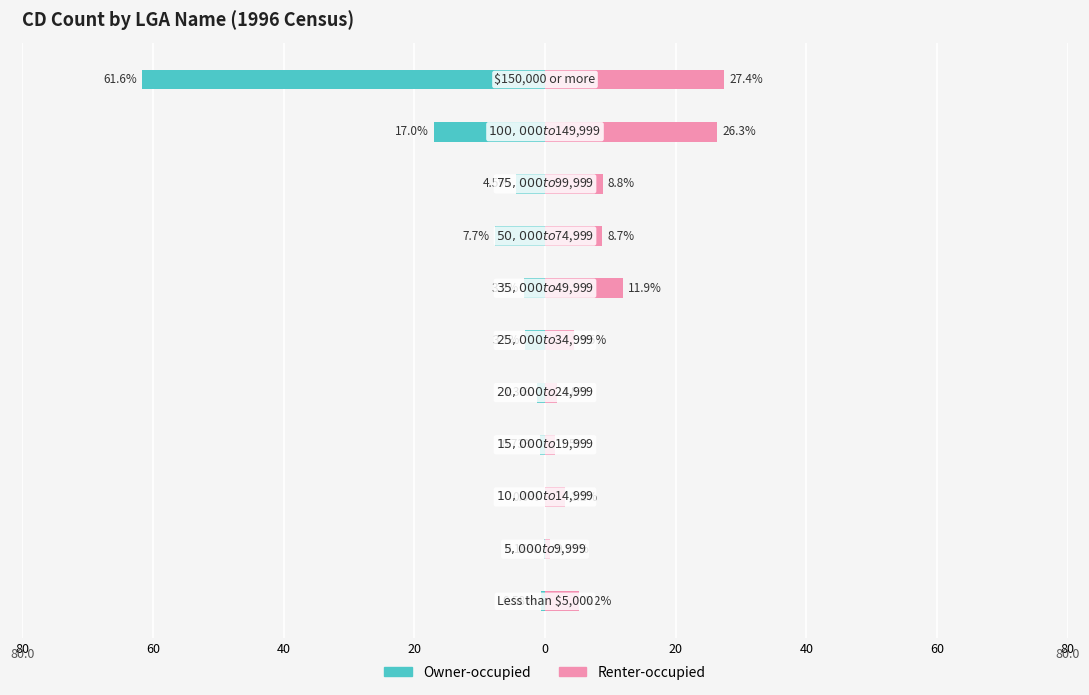

Reading left to right, transcribe all the data shown in this chart.

Owner-occupied: -0.6	-0.2	0.0	-0.7	-1.3	-3.1	-3.2	-7.7	-4.5	-17.0	-61.6
Renter-occupied: 5.2	0.8	3.1	1.5	1.8	4.5	11.9	8.7	8.8	26.3	27.4